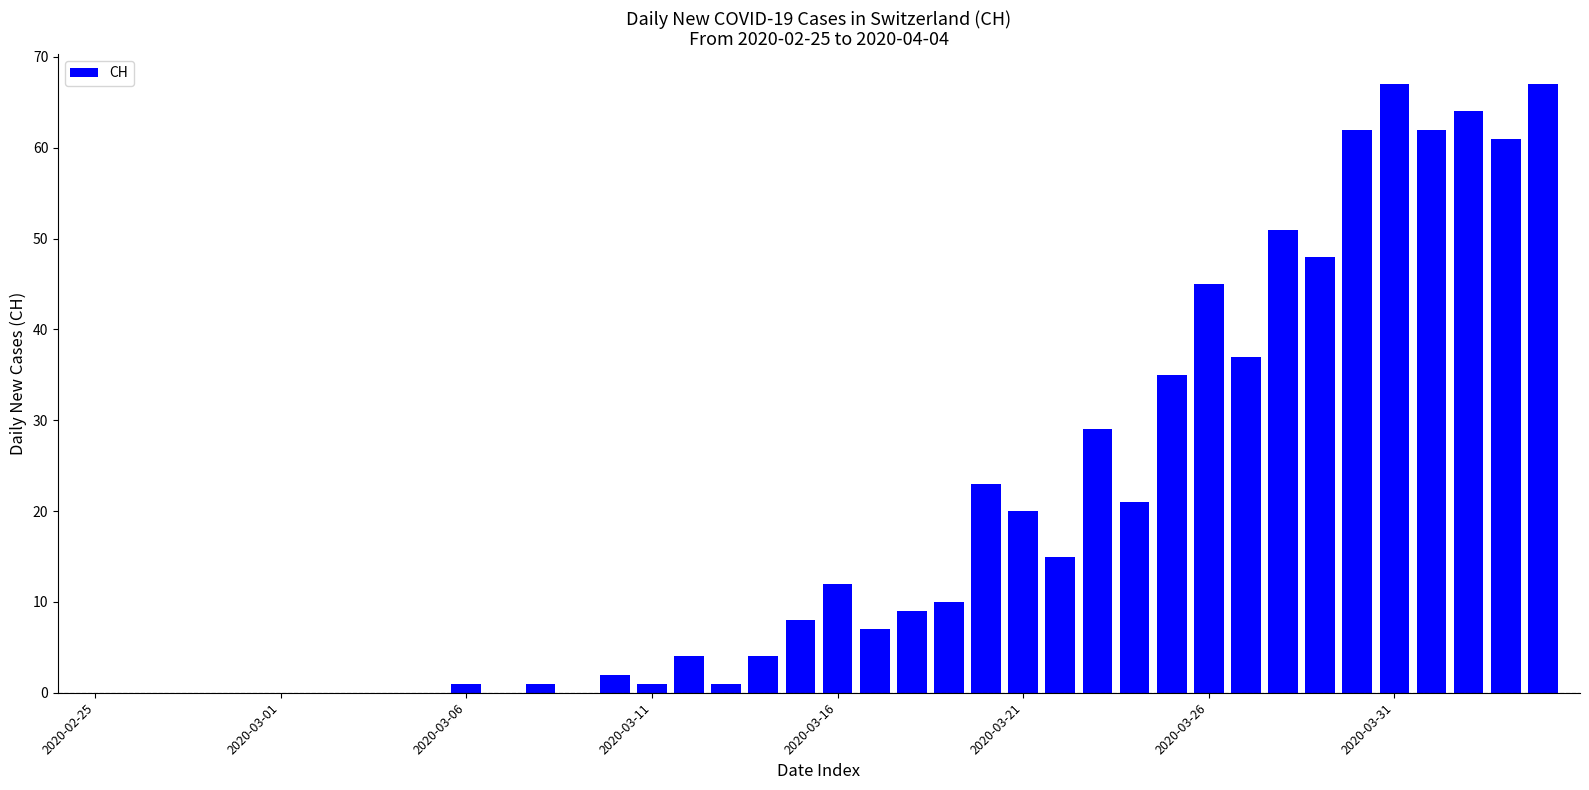

What is the sum of all values?

767